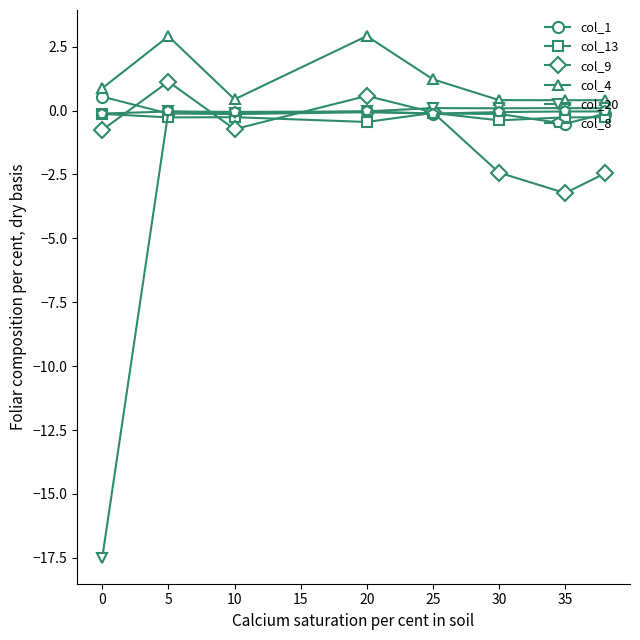

Which series has the largest range (max minus min)?

col_20